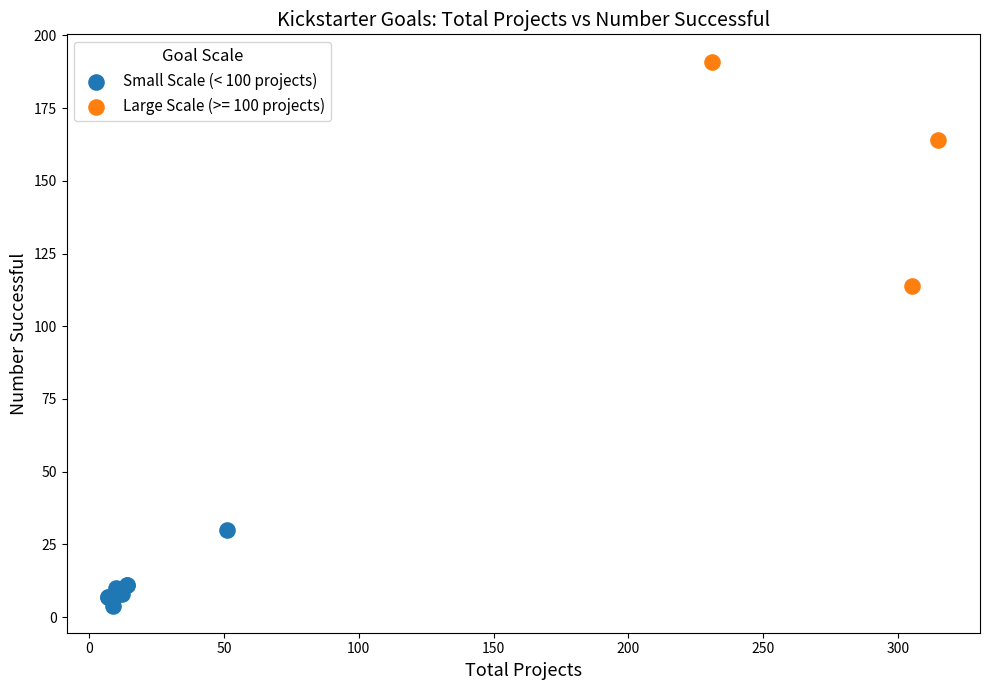

Which series reaches the minimum Y coordinate?

Small Scale (< 100 projects)